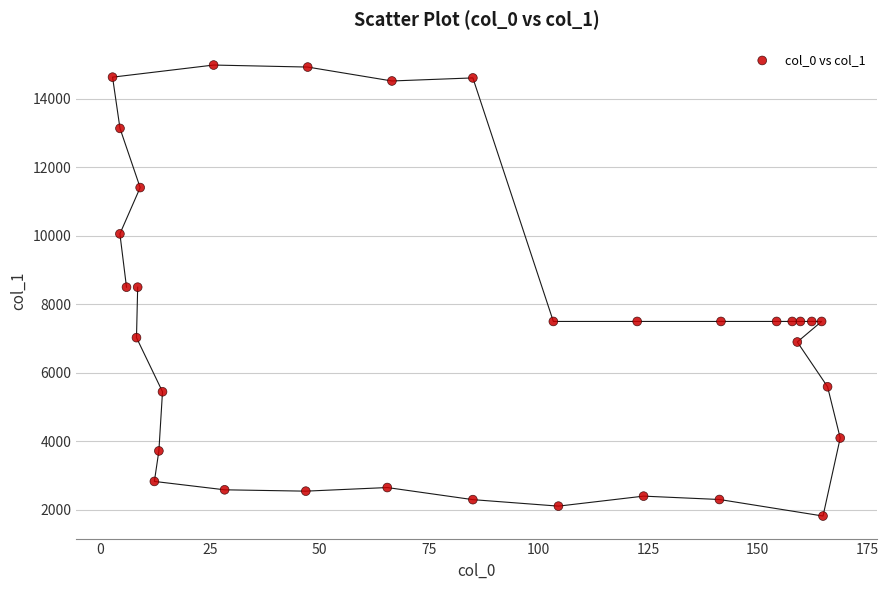

What is the range of X values (max minus min)?

166.1